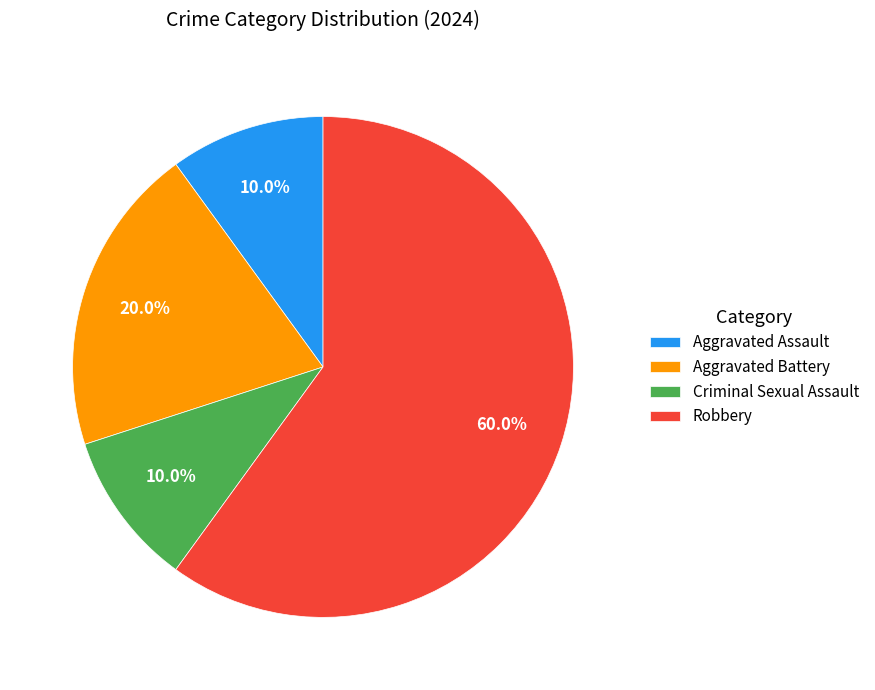

Count the number of slices in the pie.

4